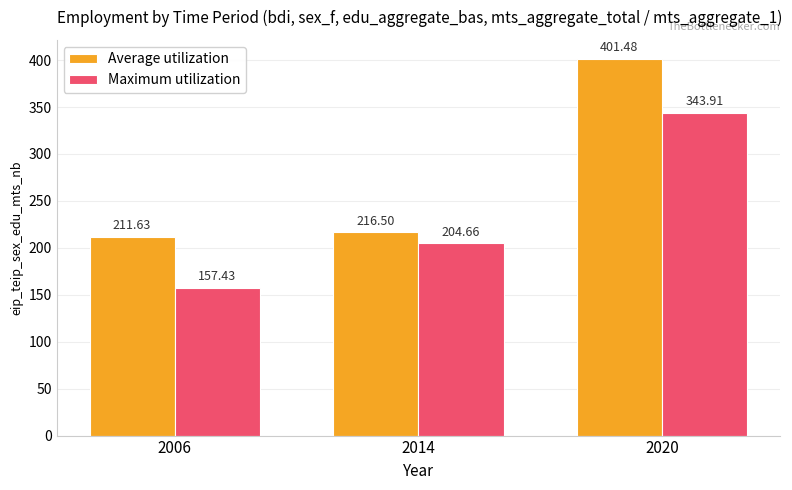

Reading left to right, what are all the values shown in this chart?

Average utilization: 211.6	216.5	401.5
Maximum utilization: 157.4	204.7	343.9